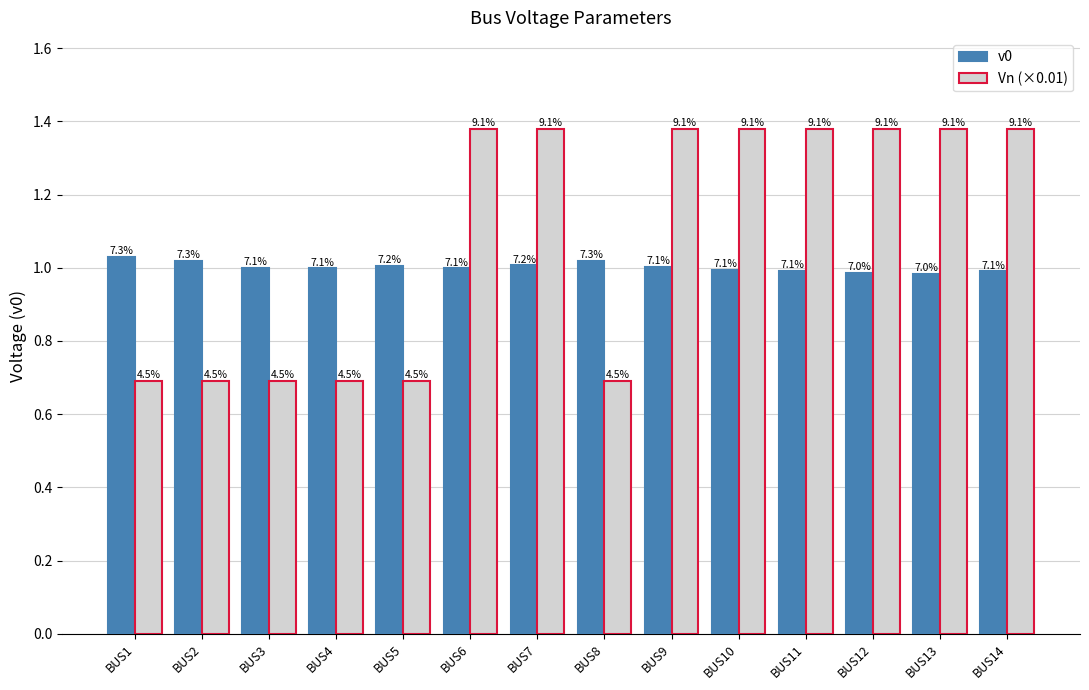

What are all the series names shown in the legend?

v0, Vn (×0.01)